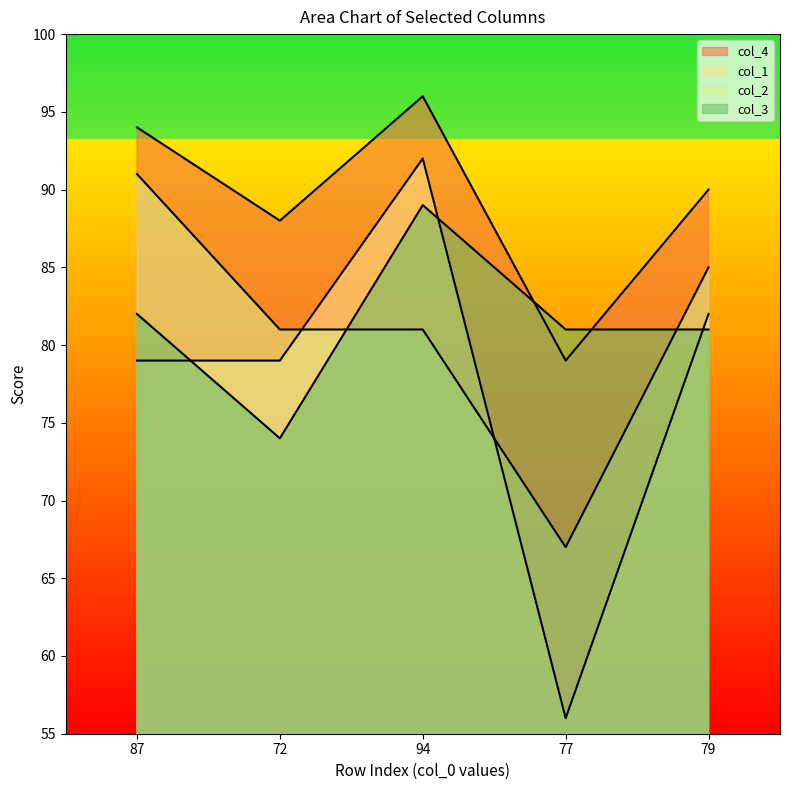

How many lines are shown in the chart?

4